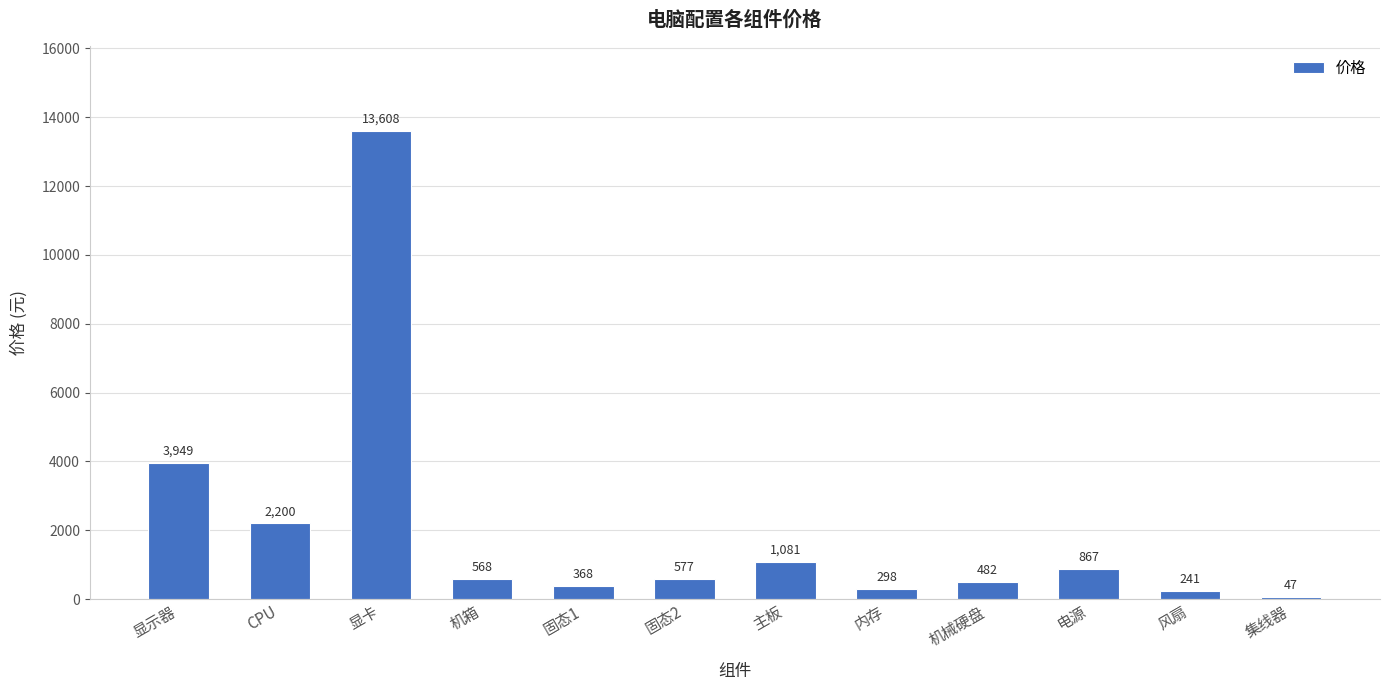

What is the maximum value shown in the chart?

13608.0